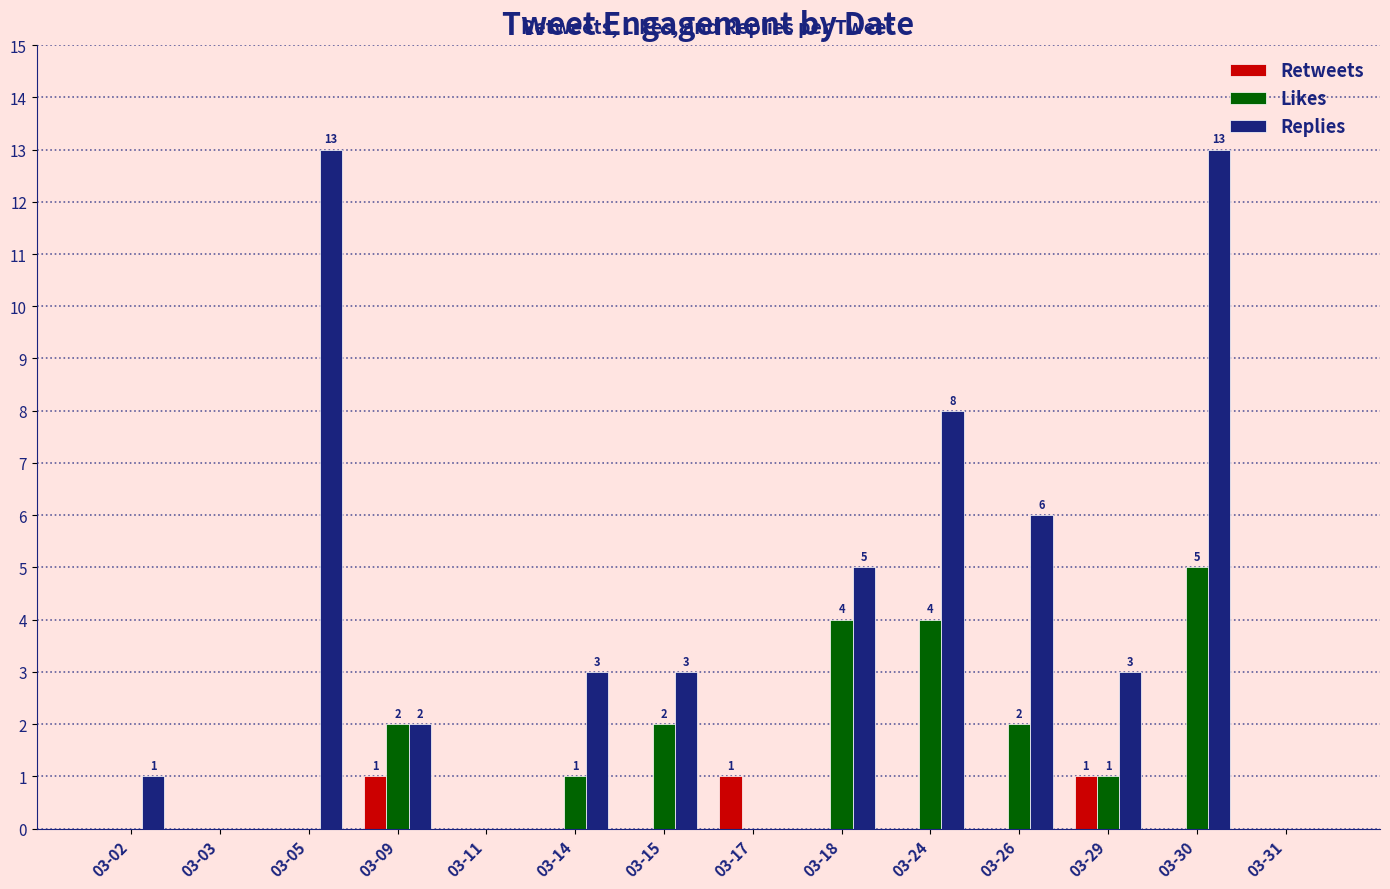

What is the sum of all Replies values?

57